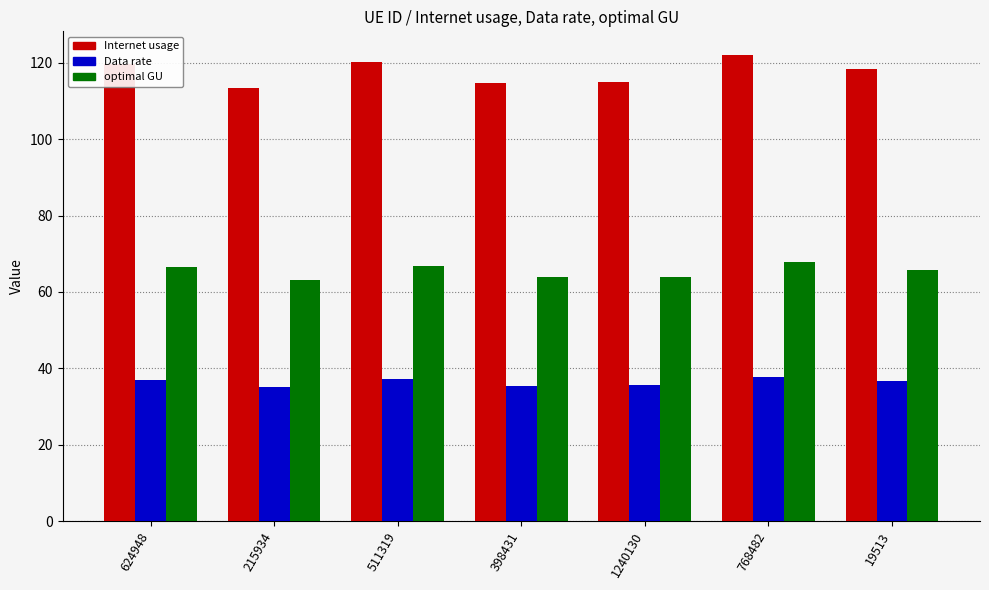

The optimal GU series shows 63.9 at 1240130. True or false?

True